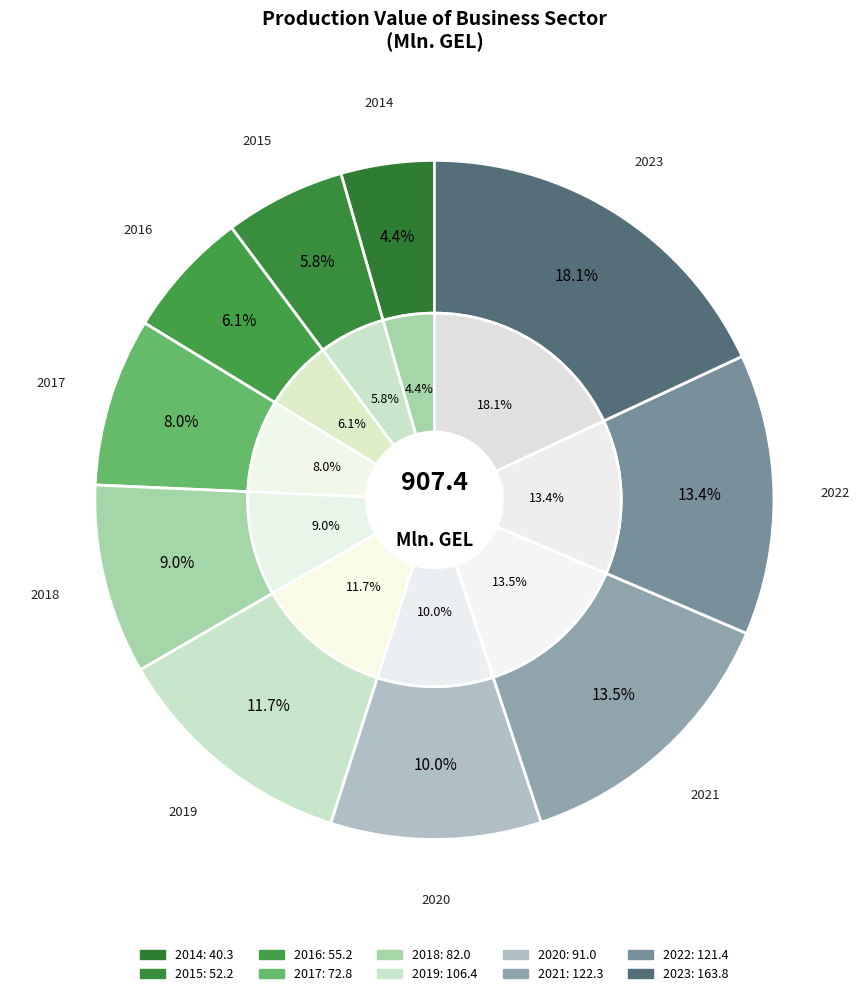

How many slices are in this pie chart?

10